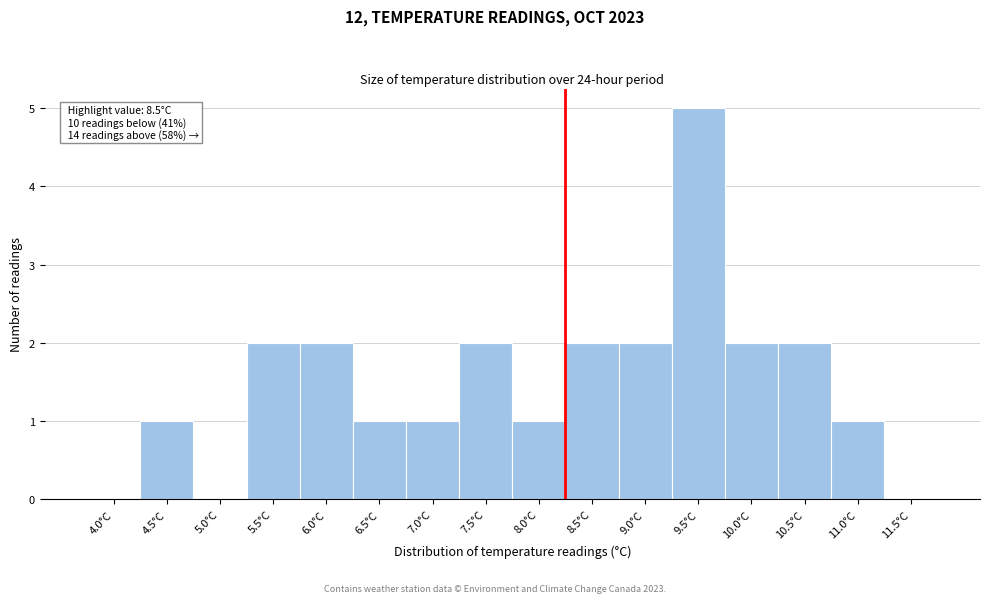

Reading left to right, extract all data points from this chart.

4.0°C=0	4.5°C=1	5.0°C=0	5.5°C=2	6.0°C=2	6.5°C=1	7.0°C=1	7.5°C=2	8.0°C=1	8.5°C=2	9.0°C=2	9.5°C=5	10.0°C=2	10.5°C=2	11.0°C=1	11.5°C=0